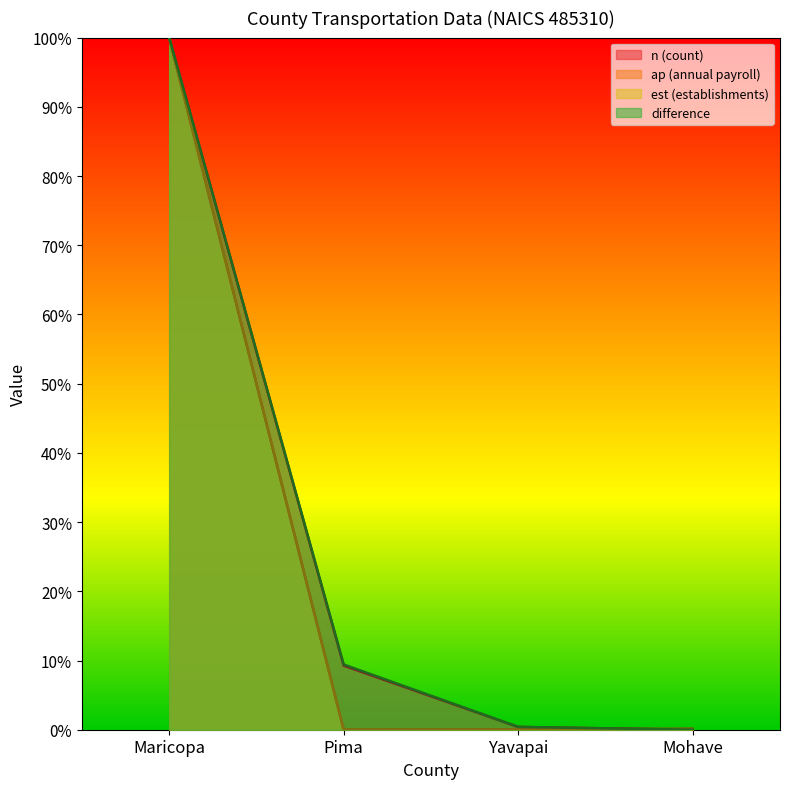

What is the value of the n point at the 1st from the left?

100.0